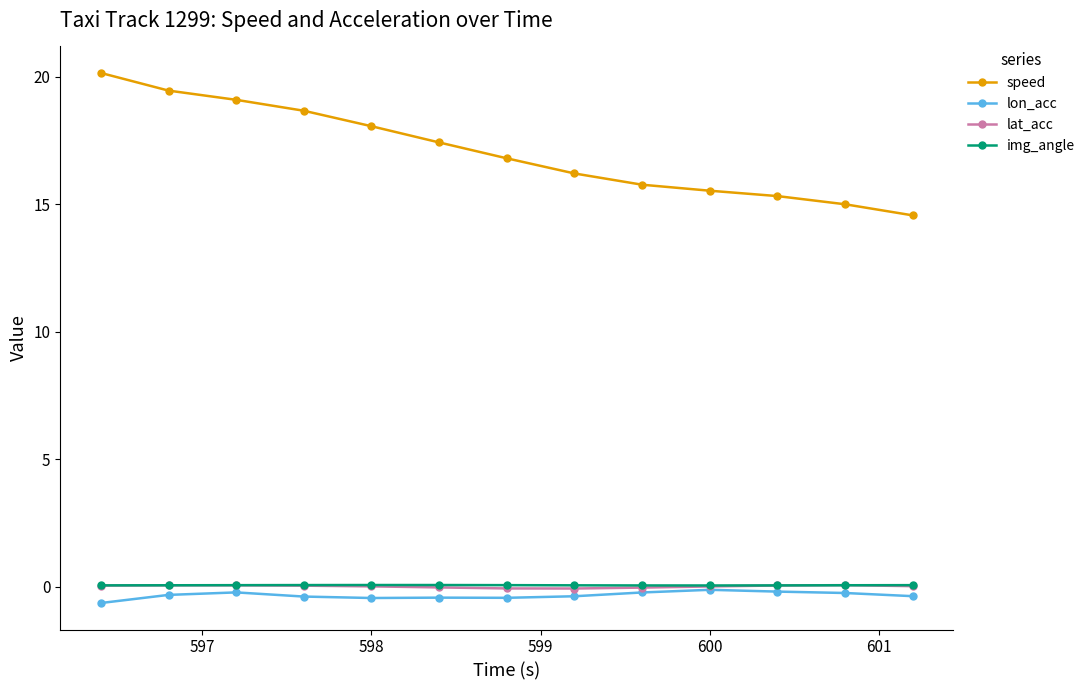

What is the minimum value shown in the chart?

-0.6